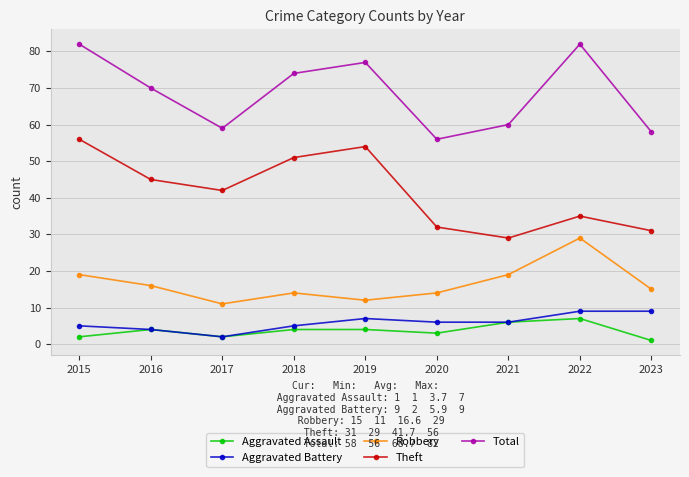

How many series are shown in this chart?

5